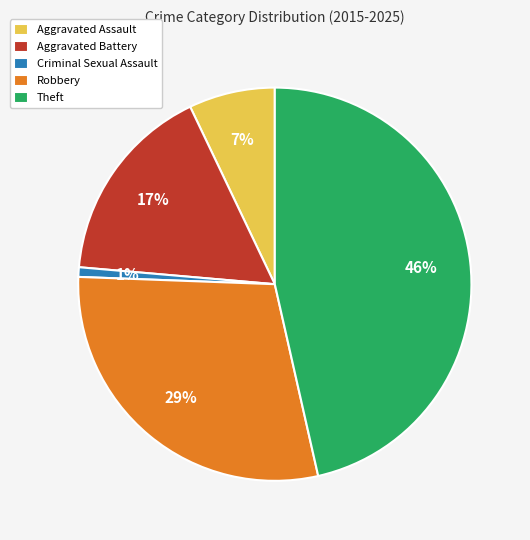

Is there any slice that represents more than half of the pie?

No